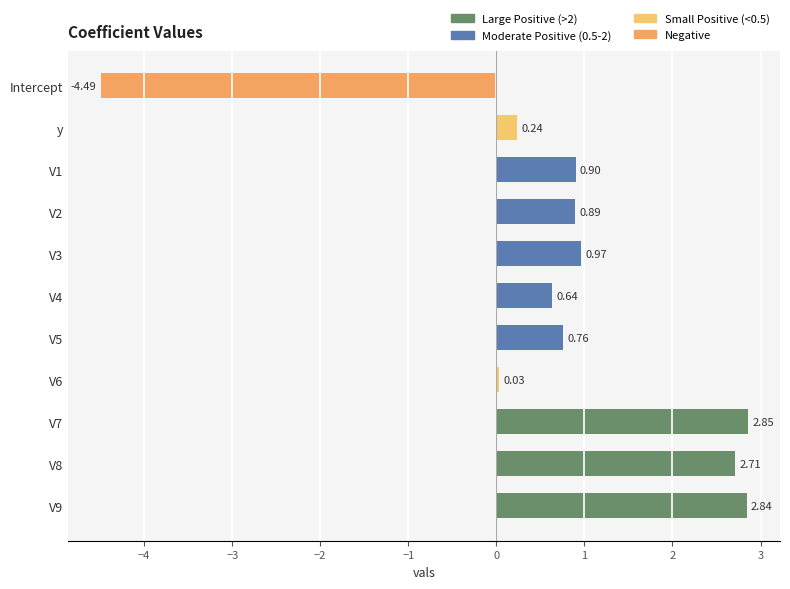

What is the label of the 11th bar from the bottom?

Intercept